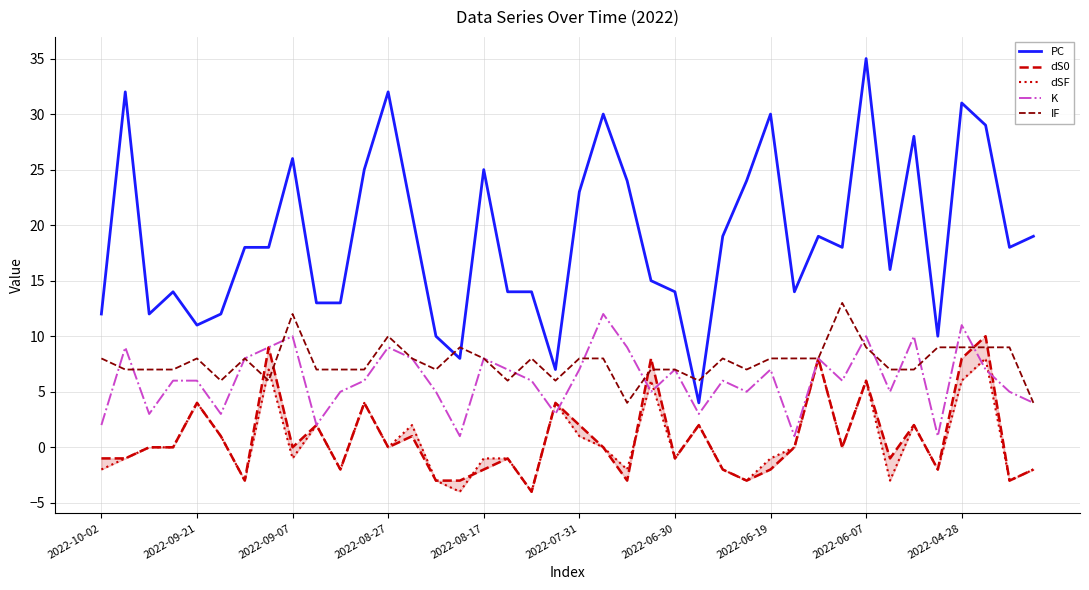

The value of PC at 2022-06-07 is 51. True or false?

False